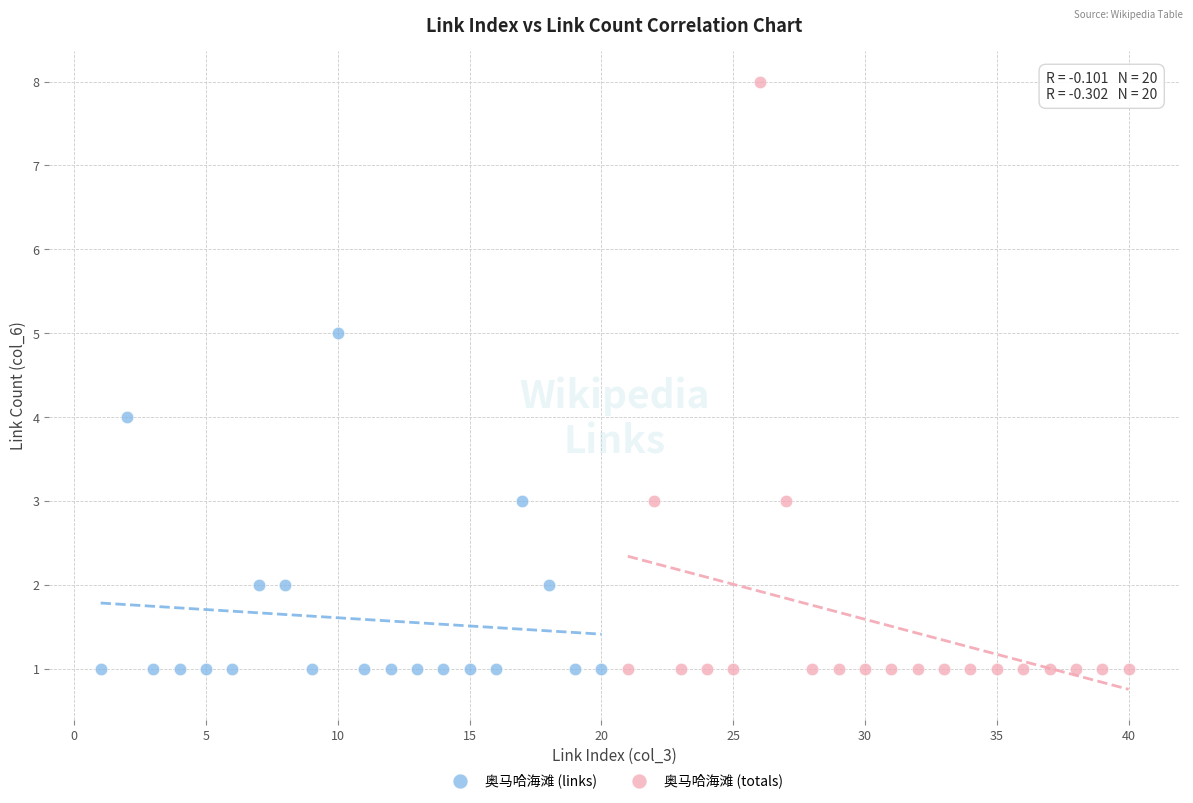

Which series has the largest Y range (max minus min)?

奥马哈海滩 (totals)